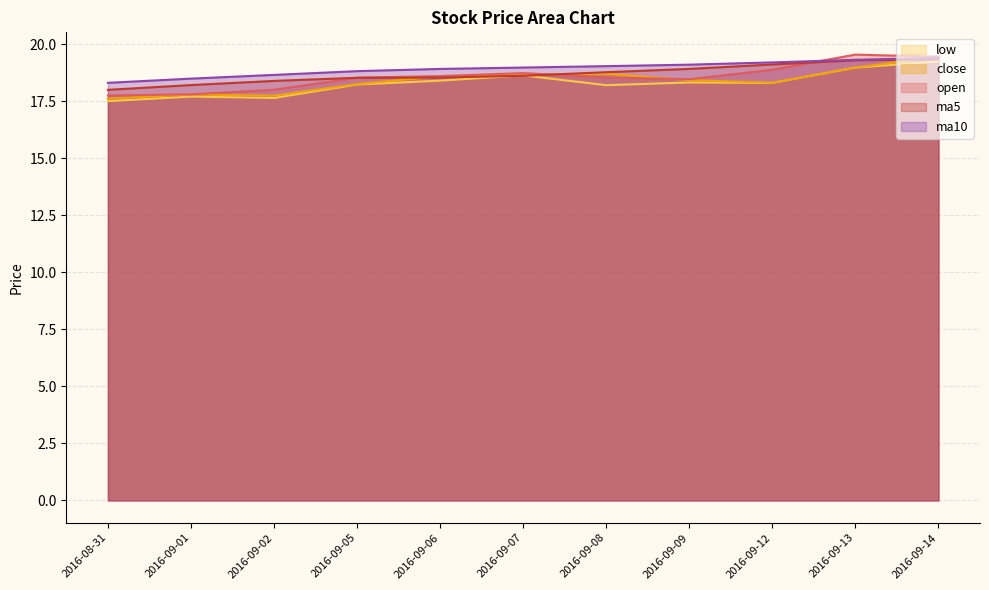

True or false: open and low cross at least once.

False